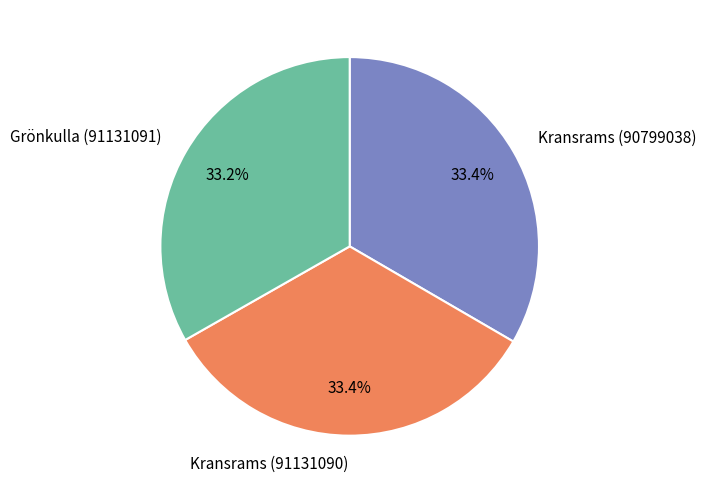

Approximately how many times larger is the value at Kransrams (90799038) compared to Grönkulla (91131091)?

1.0